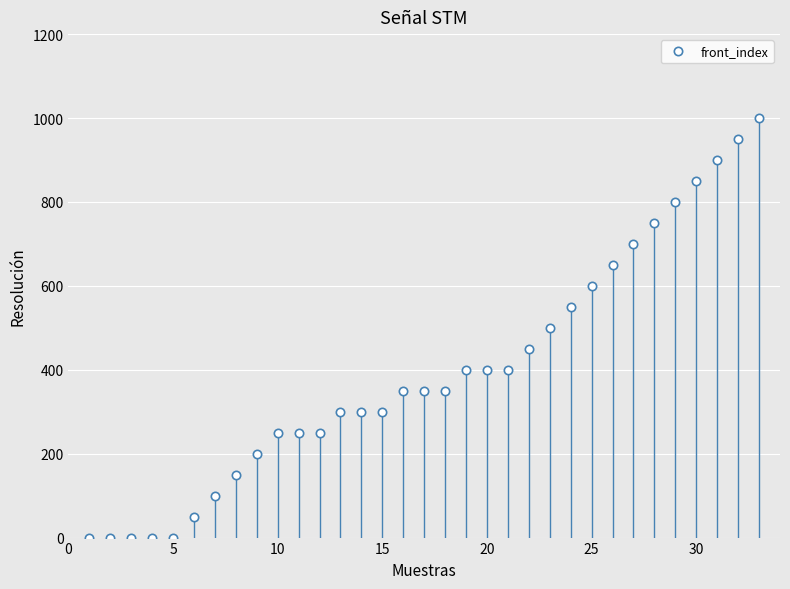

What is the maximum value shown in the chart?

1000